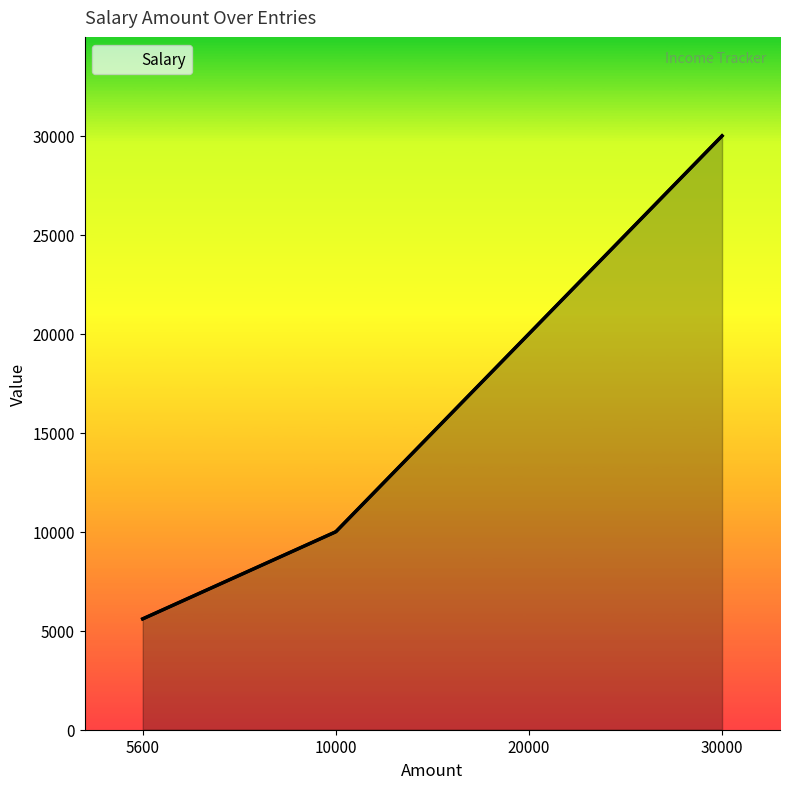

Where does the data first go above 20000?

30000